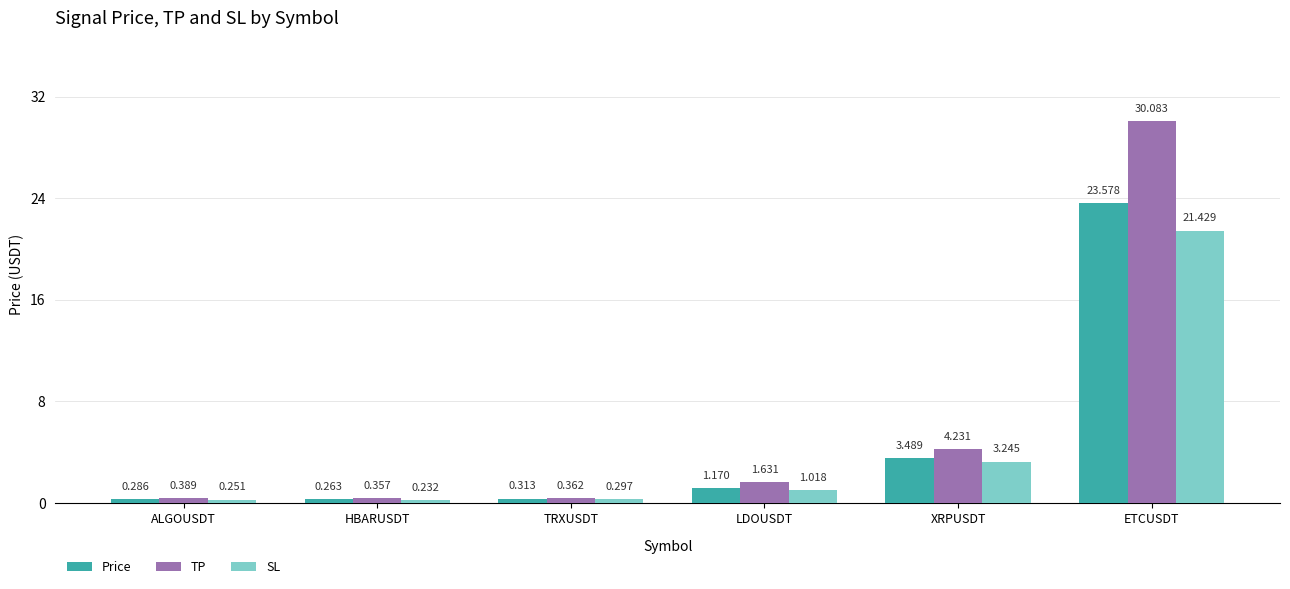

Are the bars grouped side by side (vs. stacked)?

Yes